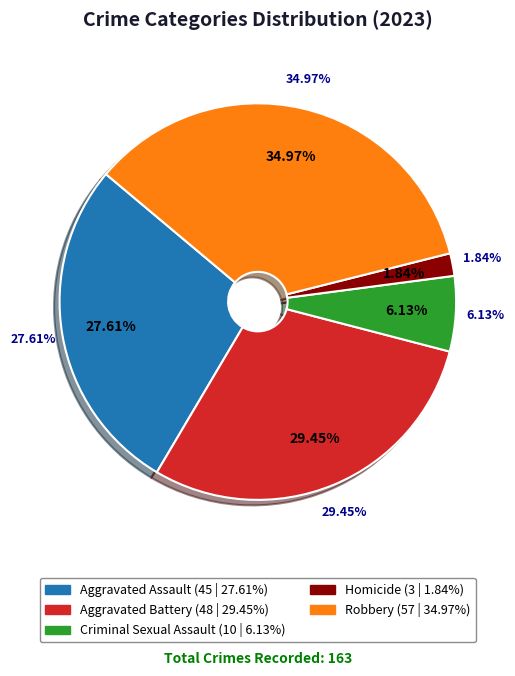

What percentage is the Aggravated Battery slice, to the nearest percent?

29%